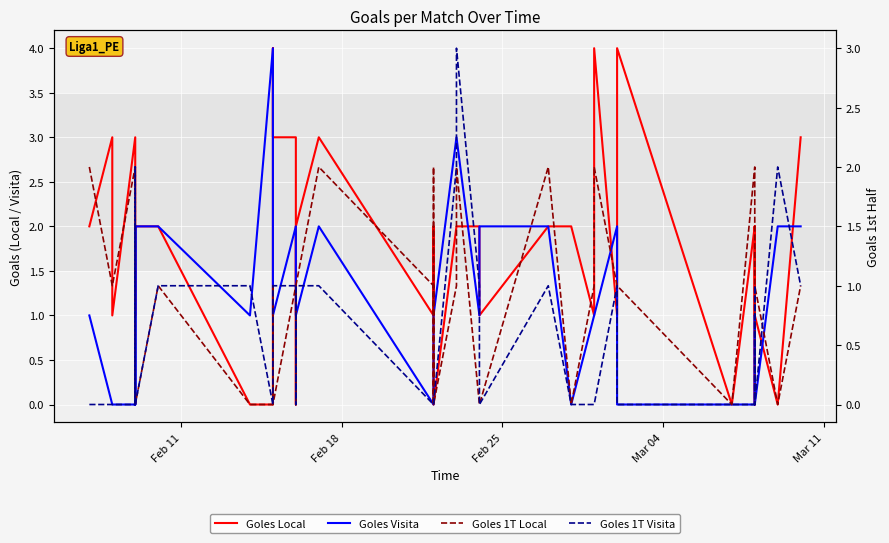

What is the sum of all Goles Visita values?

48